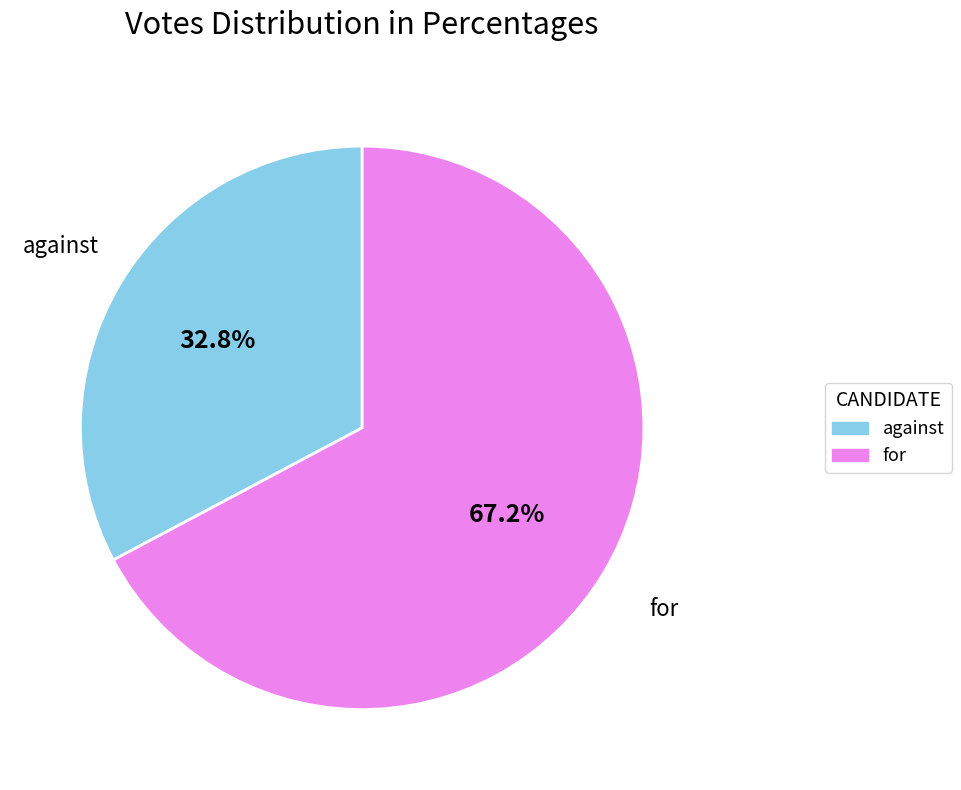

How many segments does this pie chart have?

2